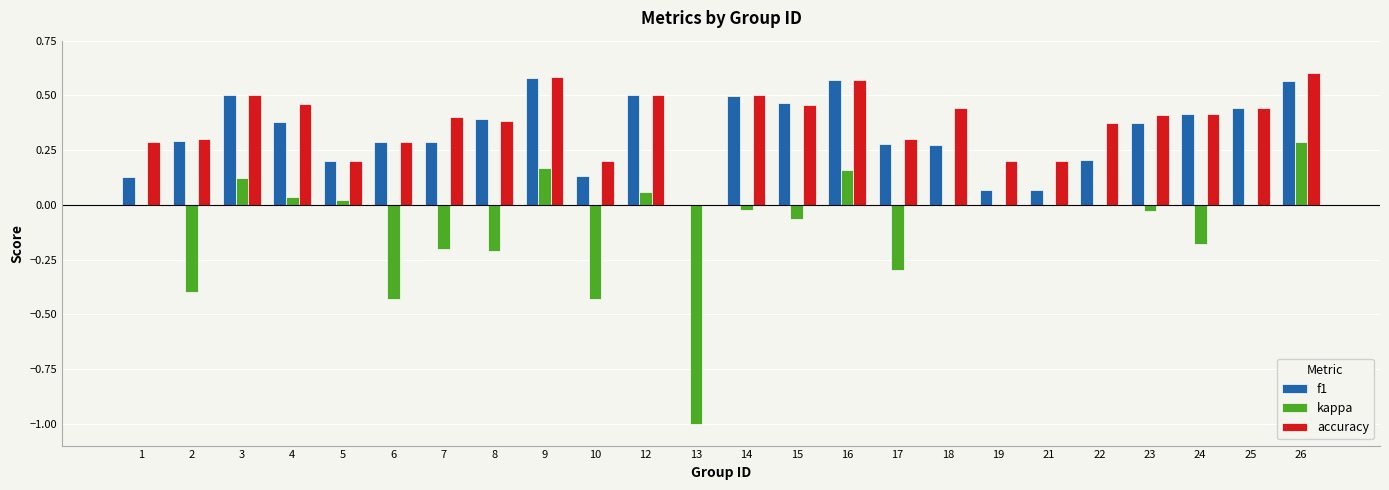

At which category is the sum across all series the highest?

26